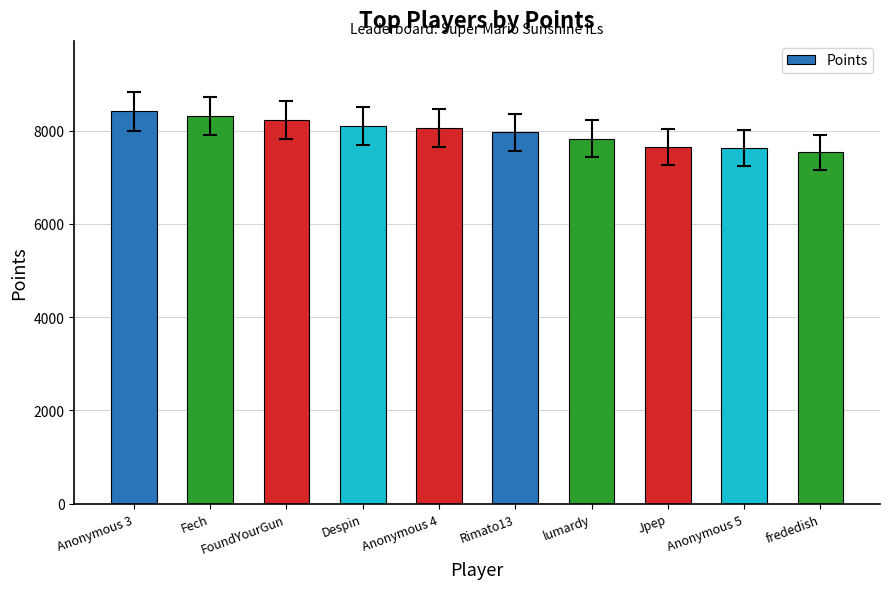

What is the difference between the maximum and minimum values?

871